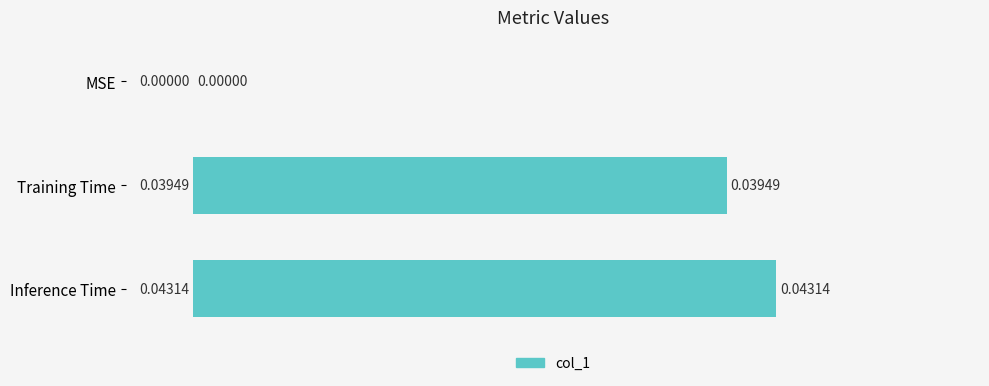

Are the bars grouped side by side (vs. stacked)?

No